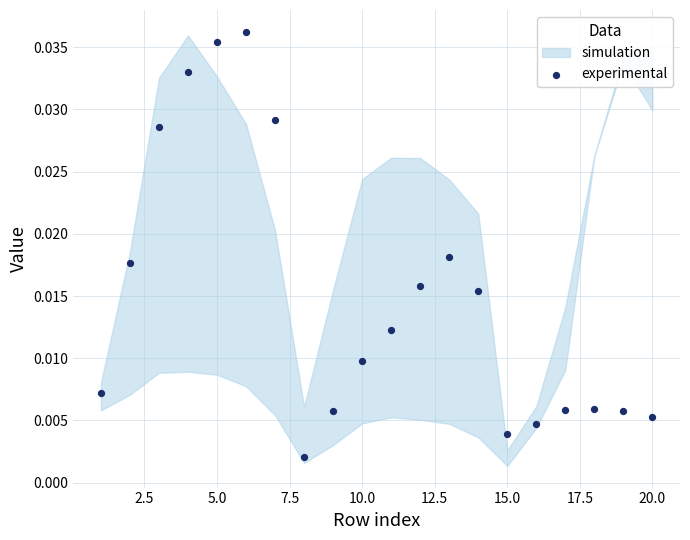

What is the range of X values (max minus min)?

19.0